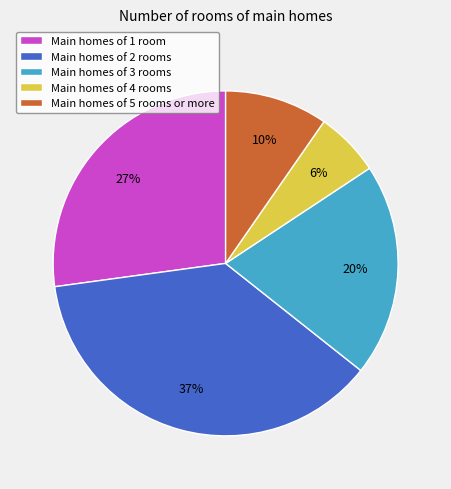

Does any single category account for the majority?

No